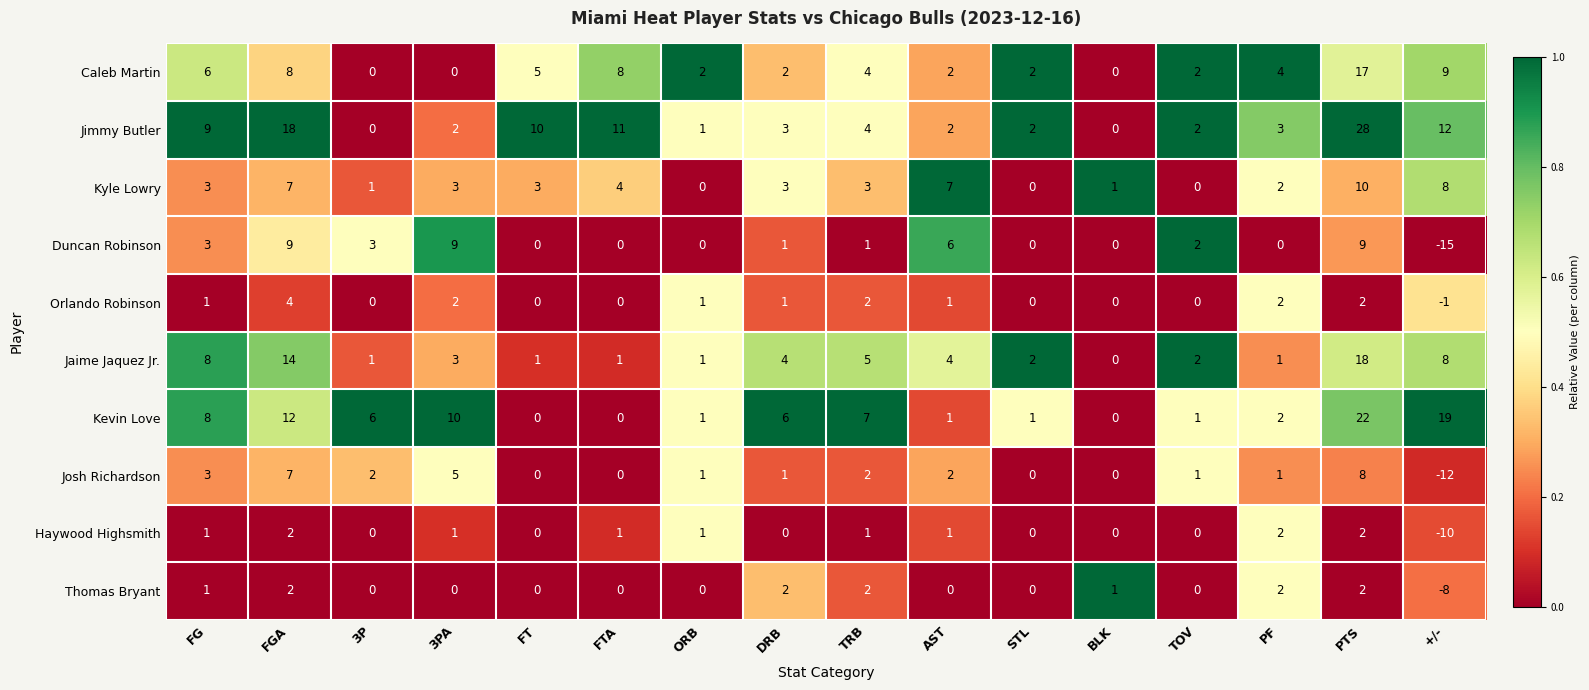

At how many categories does at least one series exceed 0?

16